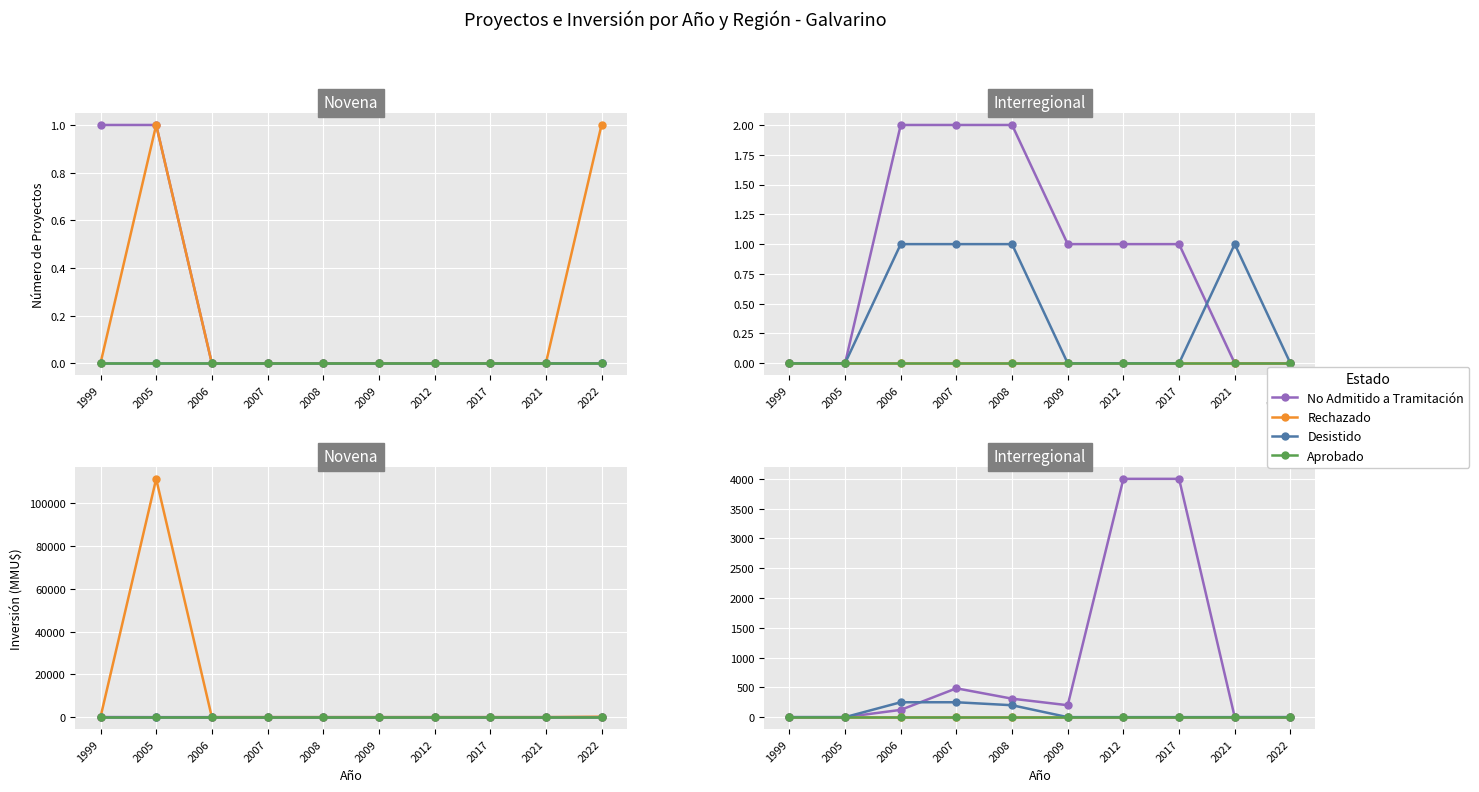

How many data points does each series have?

10